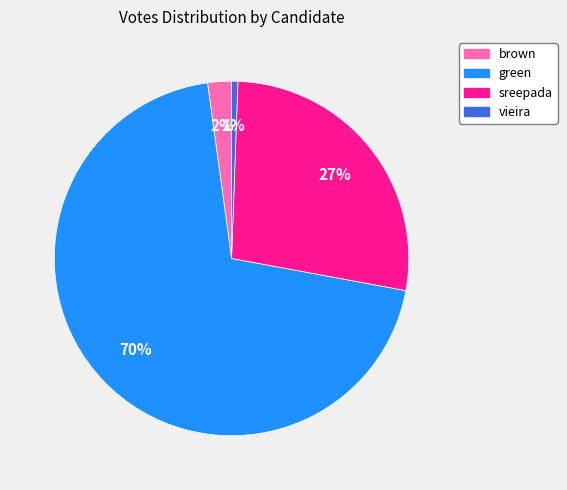

Is there any slice that represents more than half of the pie?

Yes